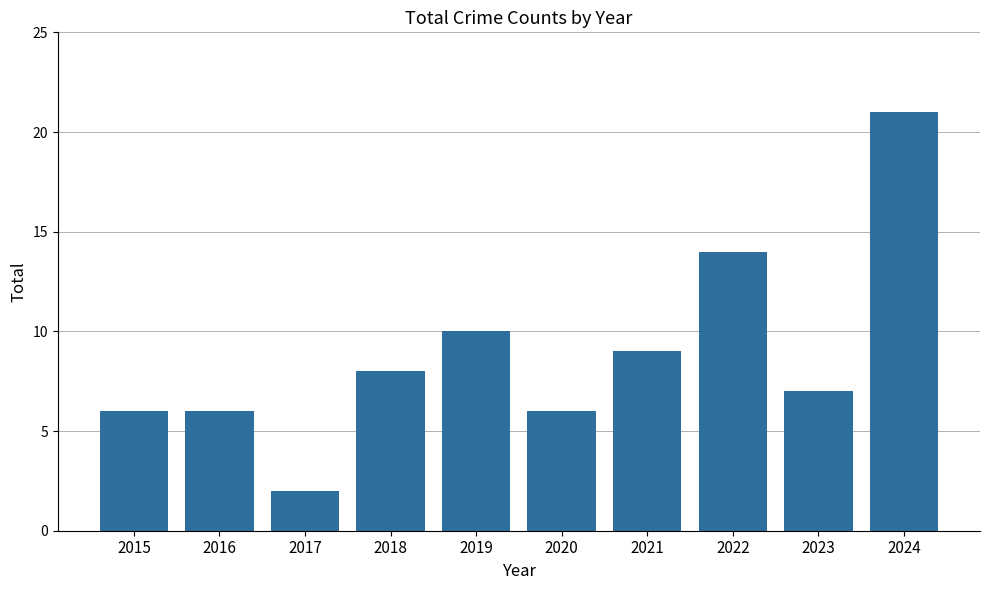

Which label corresponds to the smallest value in the chart?

2017